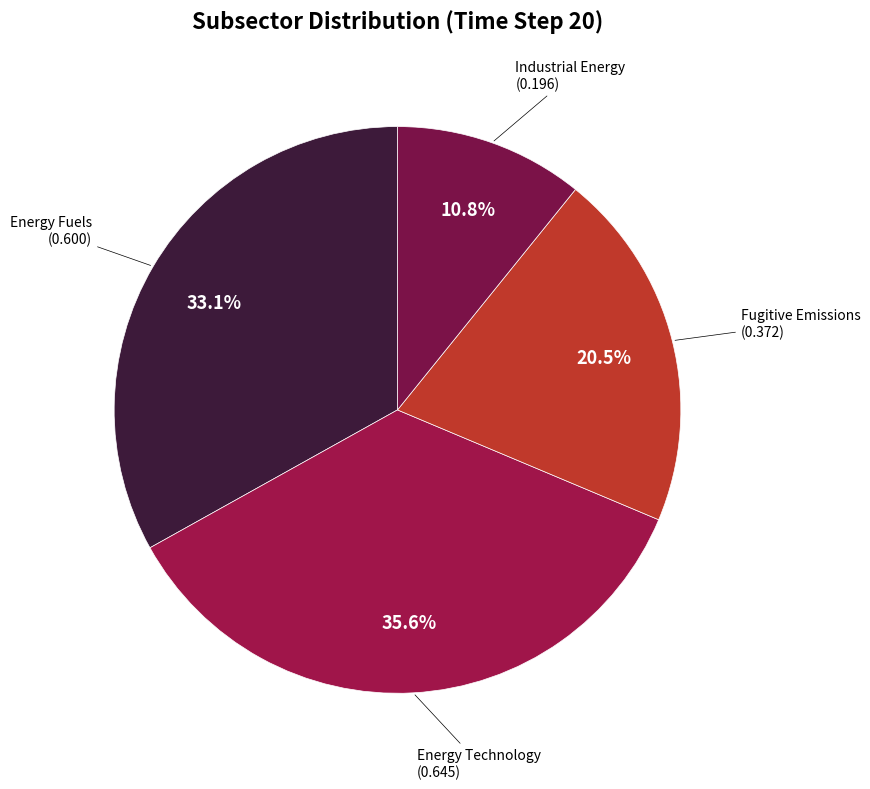

To the nearest percent, what is the difference between the largest and smallest slice percentages?

25%